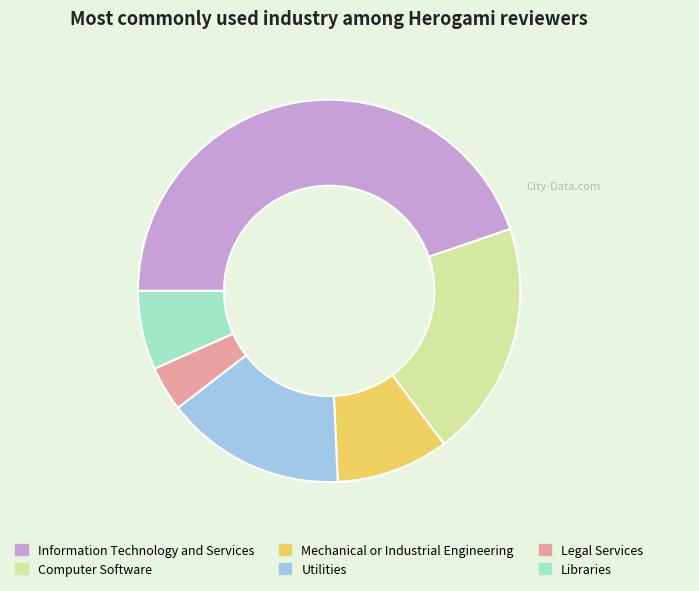

The Computer Software slice represents 9% of the pie. True or false?

False